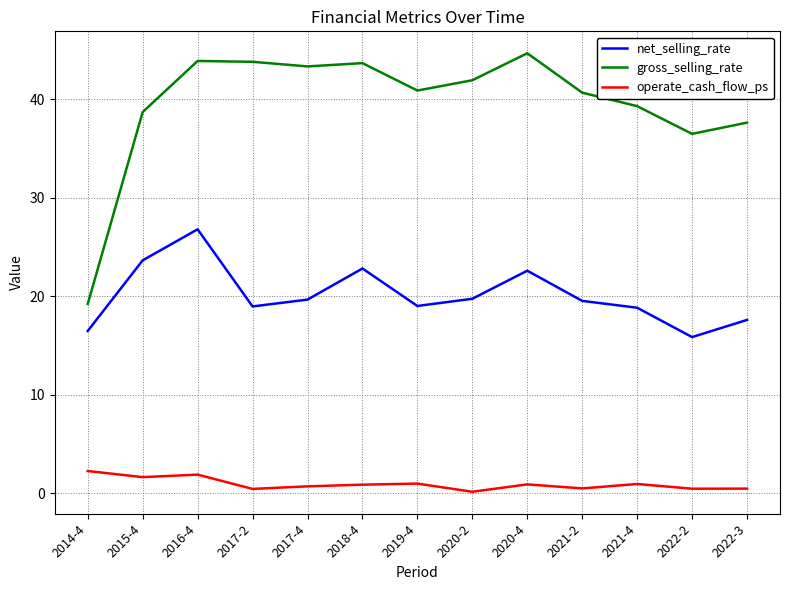

Which series has the widest spread of values?

gross_selling_rate